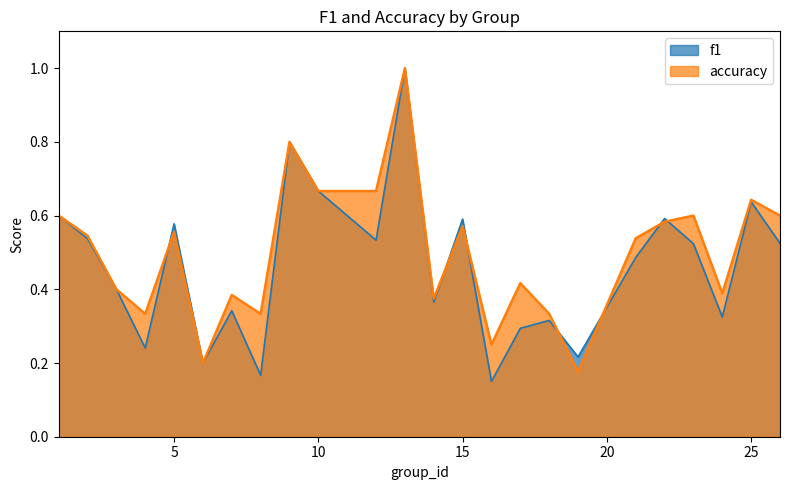

Where is the first local maximum for accuracy?

5